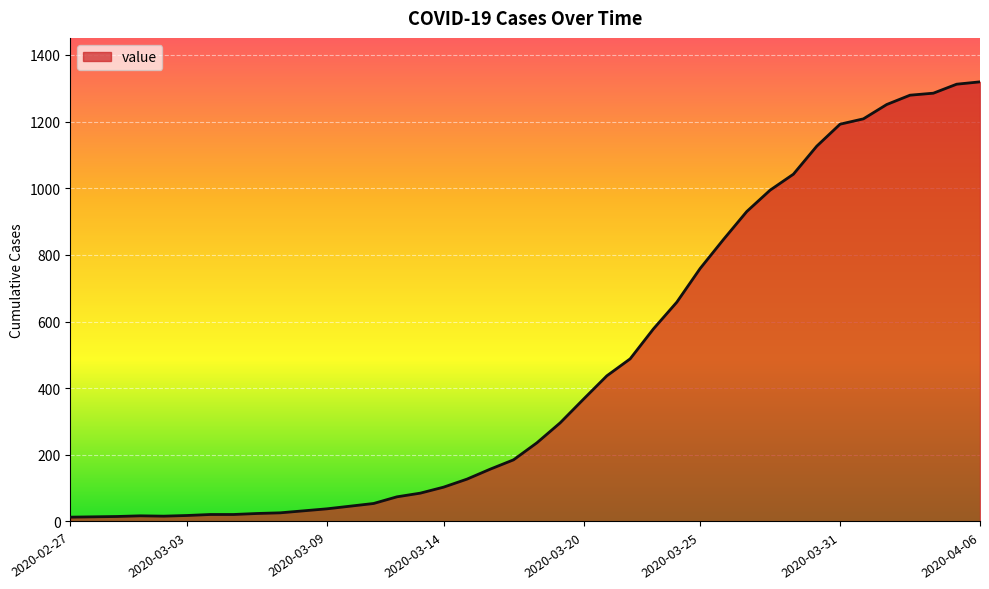

What is the difference between the maximum and minimum values?

1306